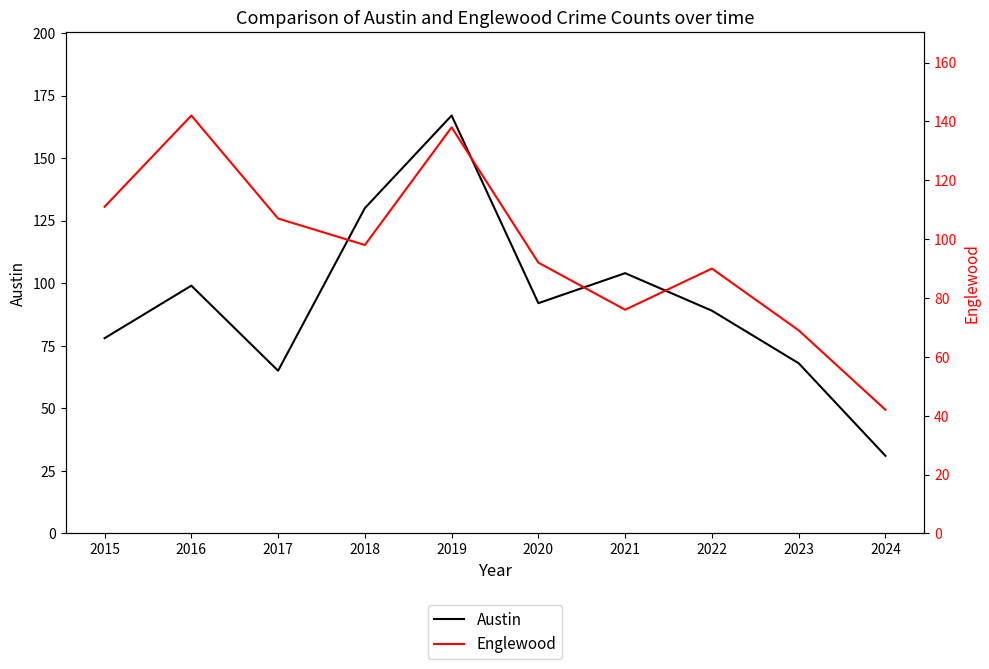

Is the value of Englewood at 2019 greater than the value of Austin at 2024?

Yes